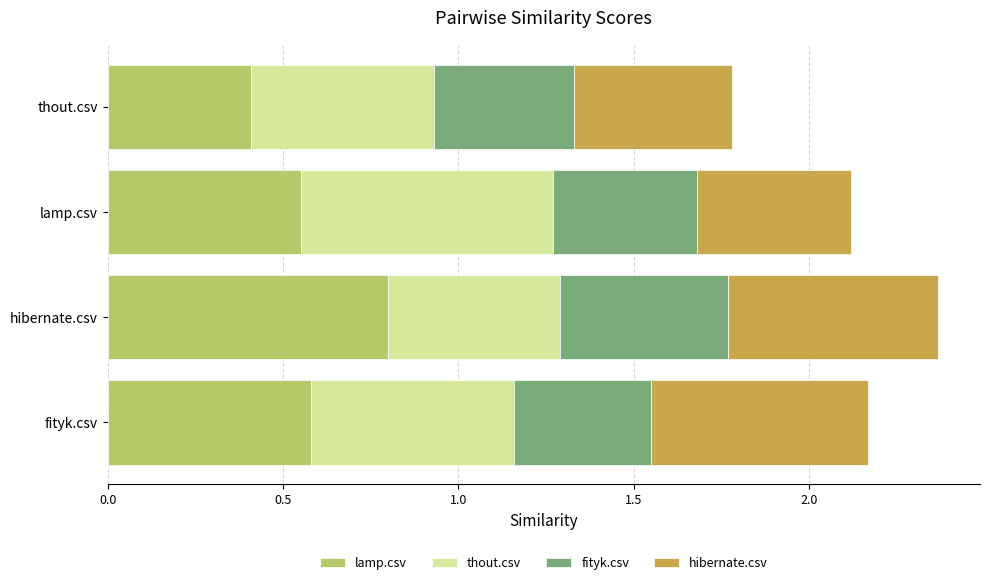

What is the highest value of the lamp.csv series?

0.8